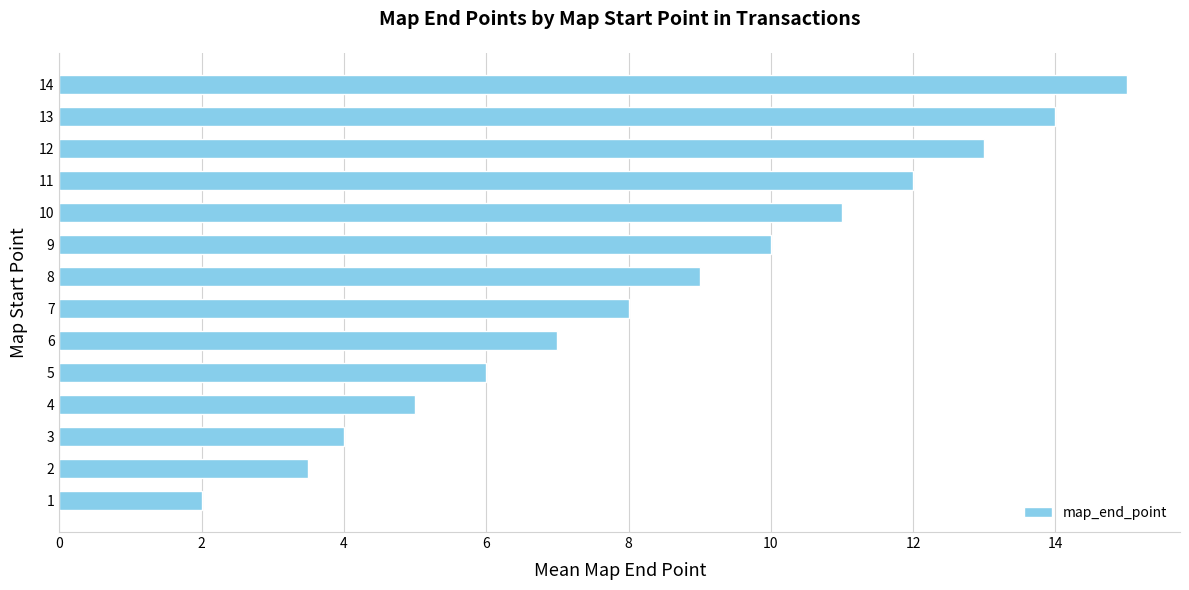

How many series are shown in this chart?

1